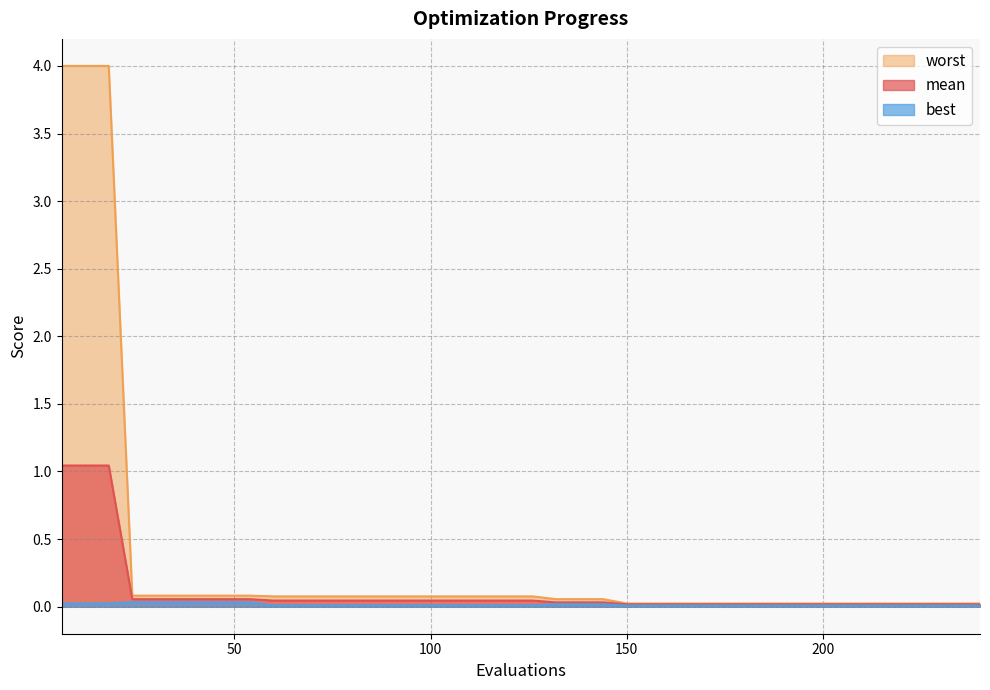

Which series has the widest spread of values?

worst